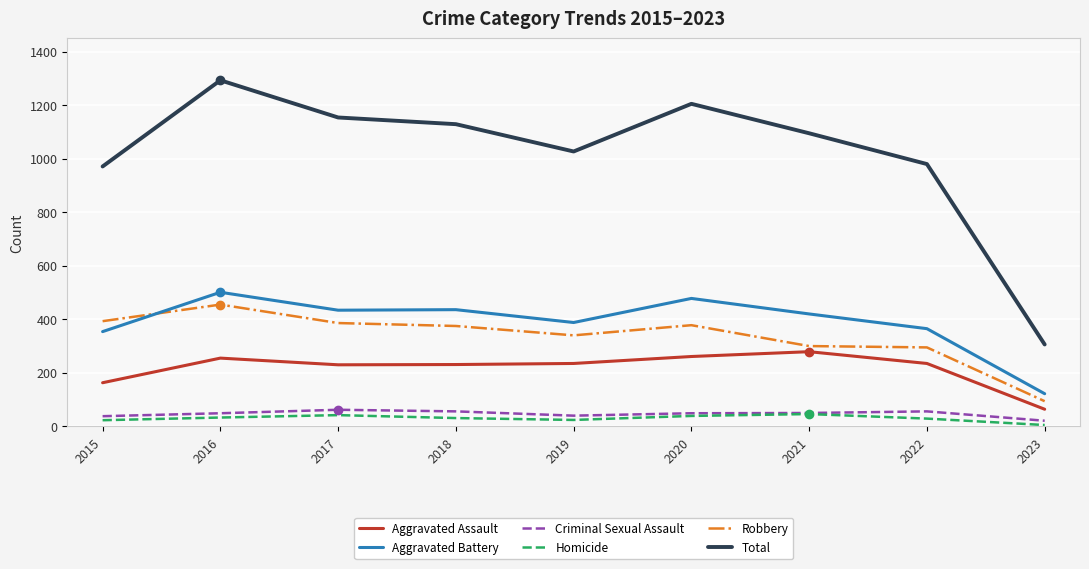

Is it true that Total equals 1205 at 2020?

True